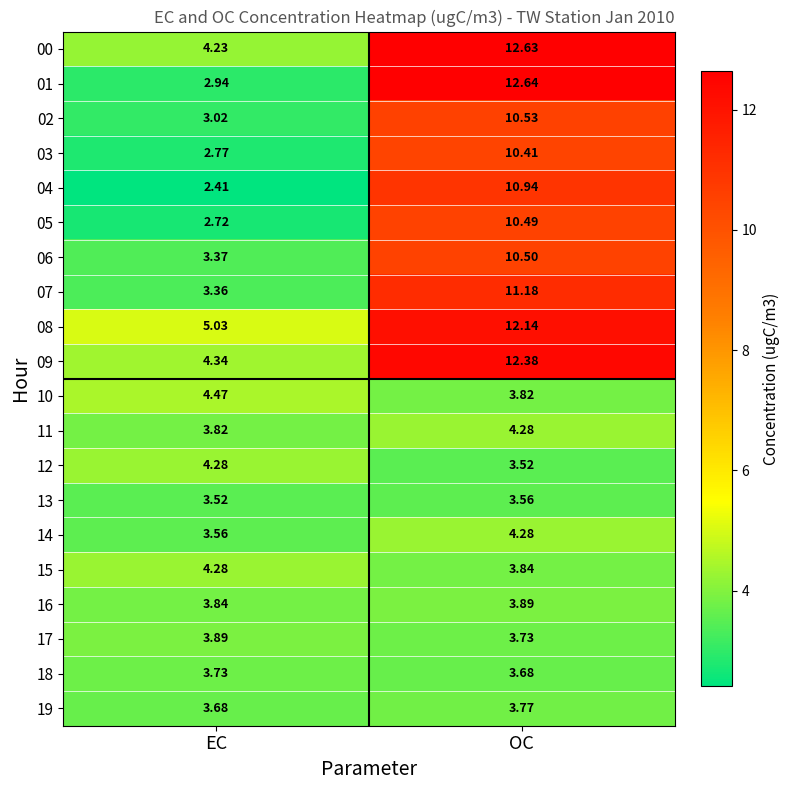

At which label does 10 reach its peak?

EC